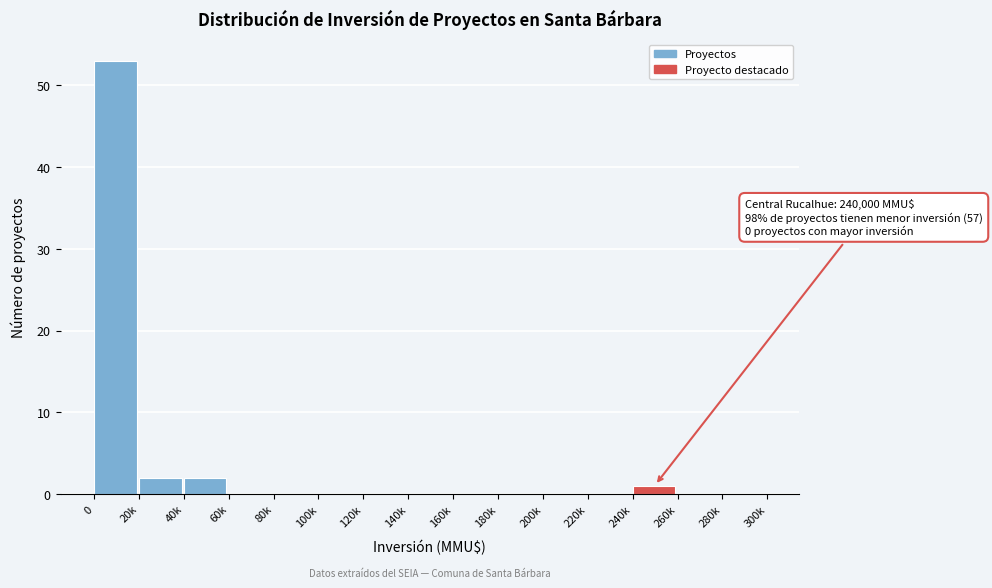

Reading left to right, list all the values displayed in this chart.

0=53	20k=2	40k=2	60k=0	80k=0	100k=0	120k=0	140k=0	160k=0	180k=0	200k=0	220k=0	240k=1	260k=0	280k=0